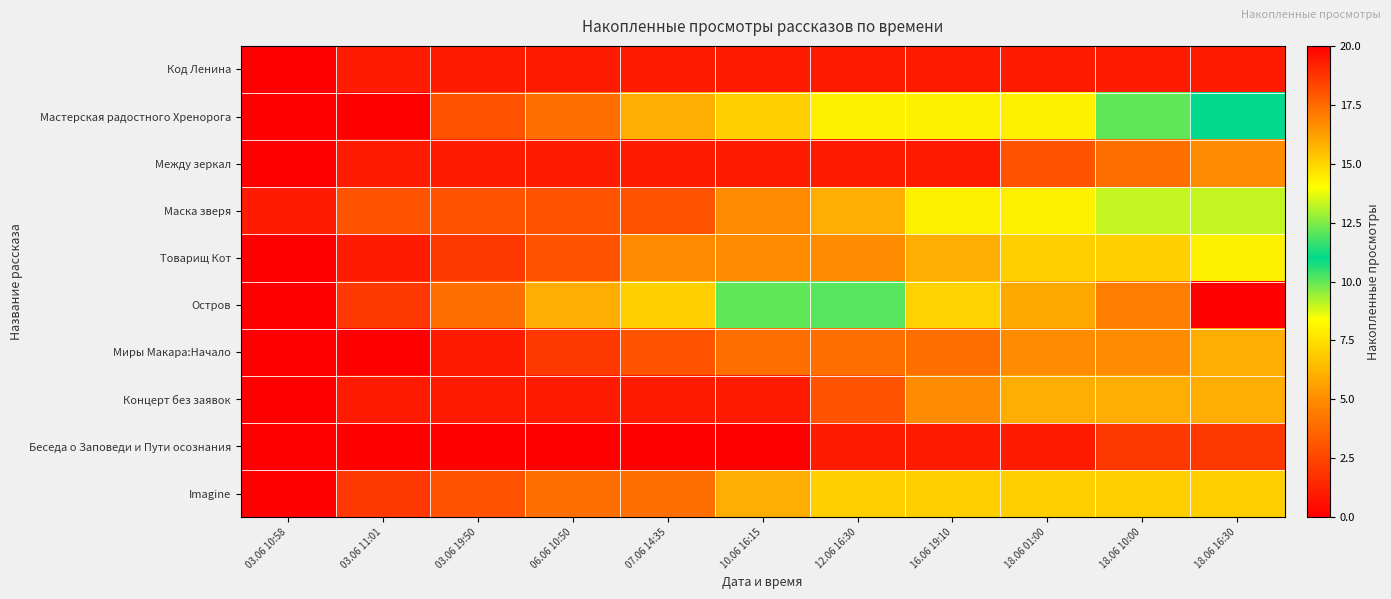

What is the spread (max minus min) of values at 06.06 10:50?

6